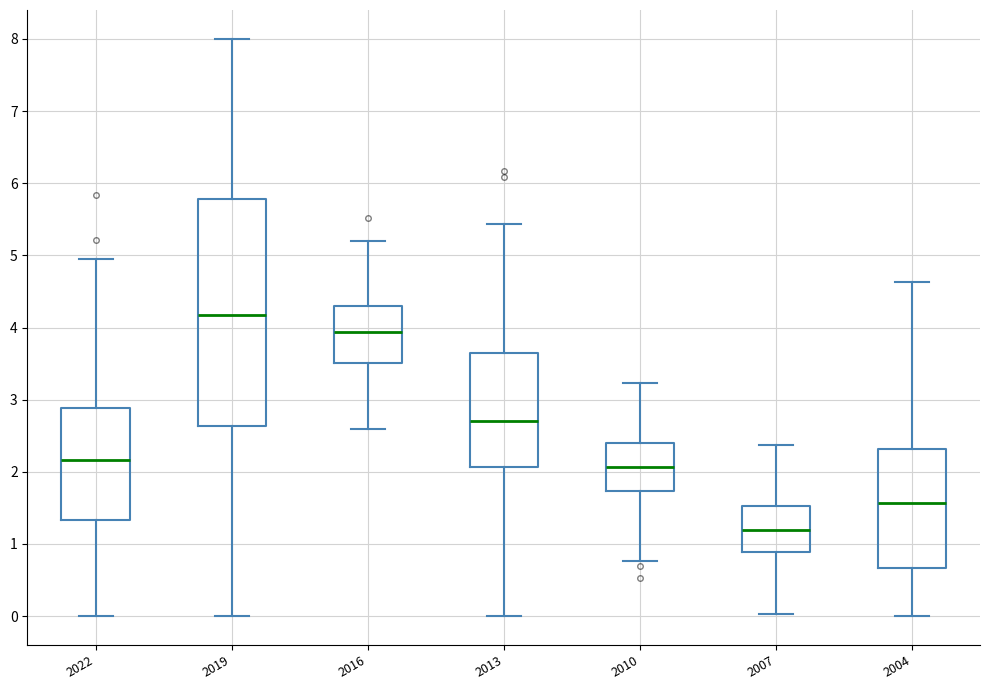

Reading left to right, read every box against the y-axis: the position of its median line, the range the box covers, and the ends of its whiskers. The values are not printed on the chart, so give them approximately, as read against the axis.

2022: median 2.2, box 1.3 to 2.9, whiskers 0.0 to 5.0
2019: median 4.2, box 2.6 to 5.8, whiskers 0.0 to 8.0
2016: median 3.9, box 3.5 to 4.3, whiskers 2.6 to 5.2
2013: median 2.7, box 2.1 to 3.6, whiskers 0.0 to 5.4
2010: median 2.1, box 1.7 to 2.4, whiskers 0.8 to 3.2
2007: median 1.2, box 0.9 to 1.5, whiskers 0.0 to 2.4
2004: median 1.6, box 0.7 to 2.3, whiskers 0.0 to 4.6